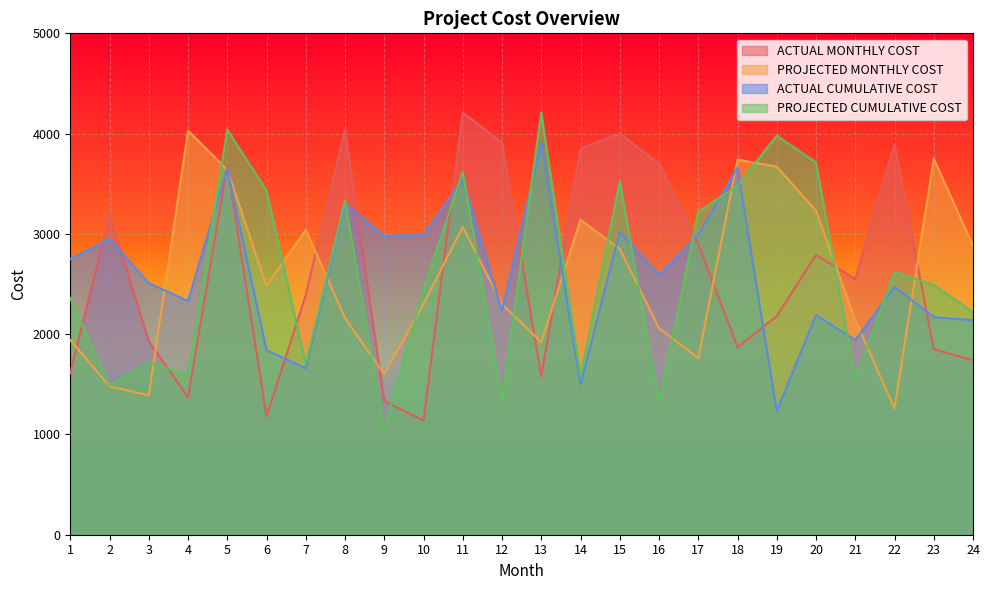

What is the minimum value for ACTUAL CUMULATIVE COST?

1230